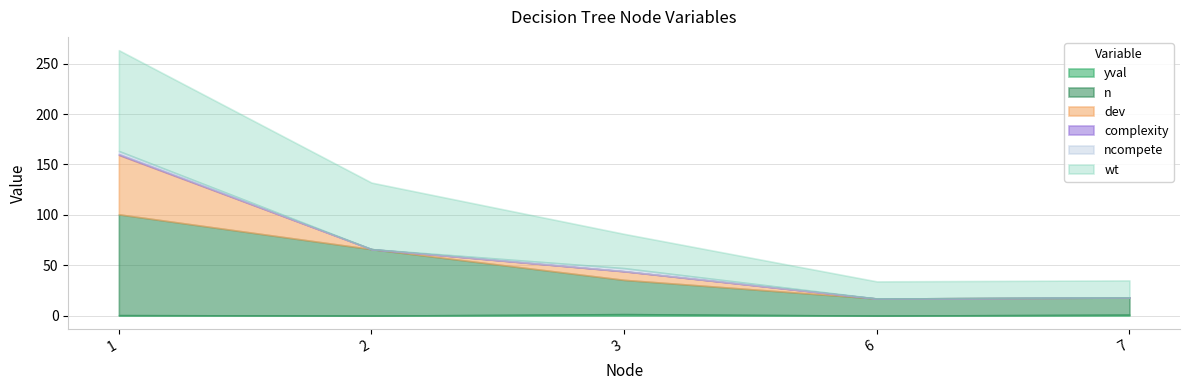

Does the chart display data point markers on the line(s)?

No